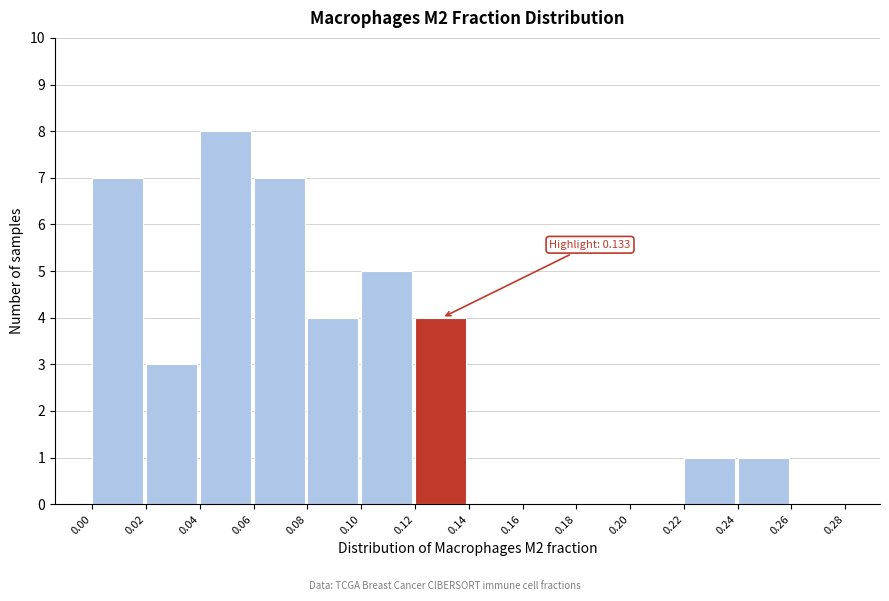

Which range on the x-axis has the tallest bar?

0.04 to 0.06